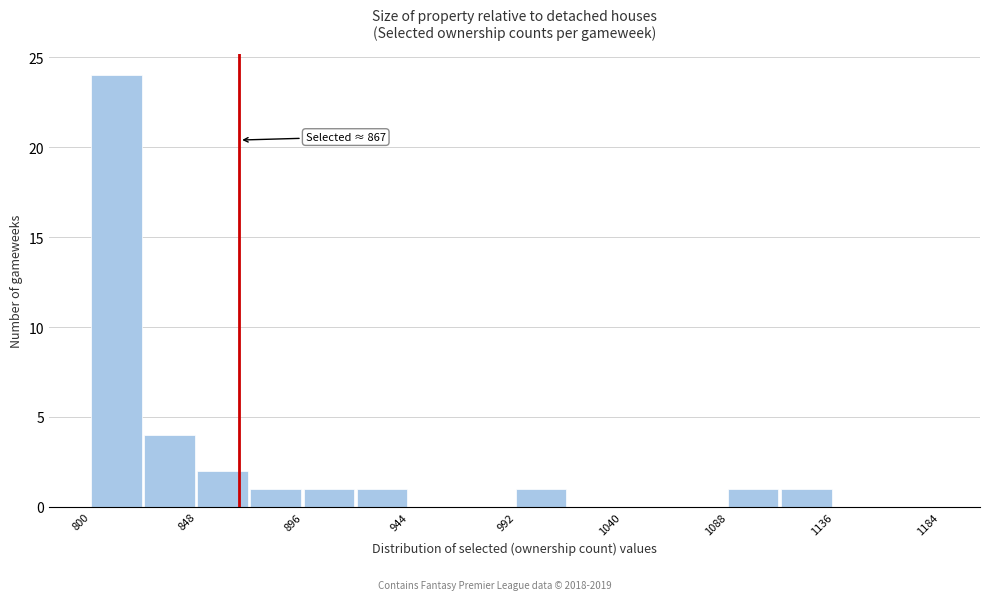

Over which range of the x-axis is the bar tallest?

800 to 824